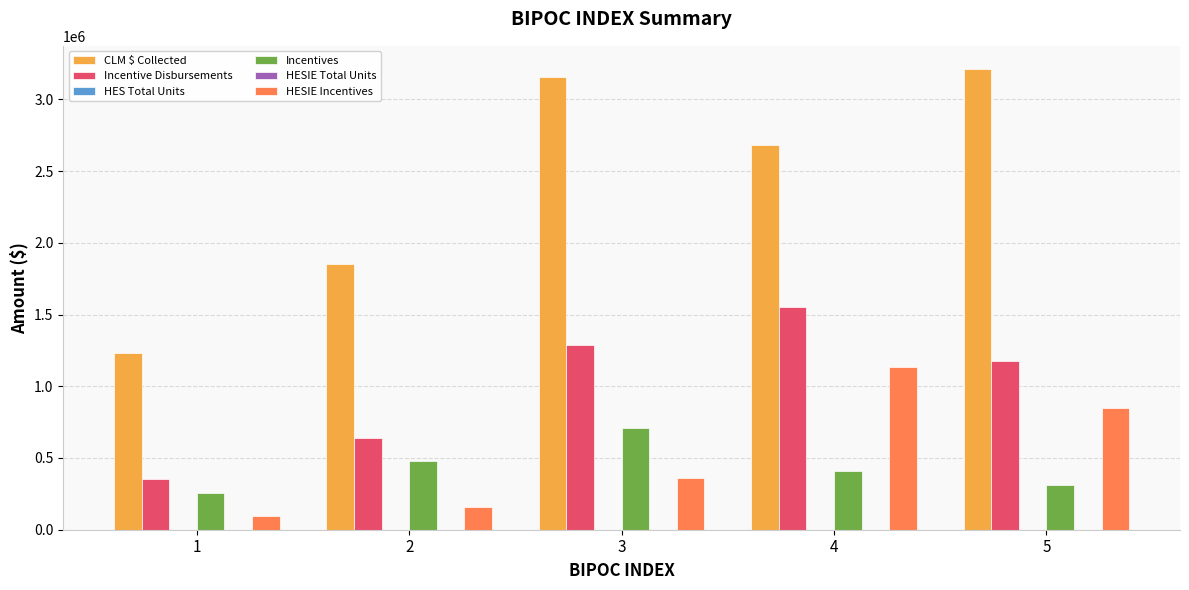

What is the average value of the Incentive Disbursements series?

1003350.9